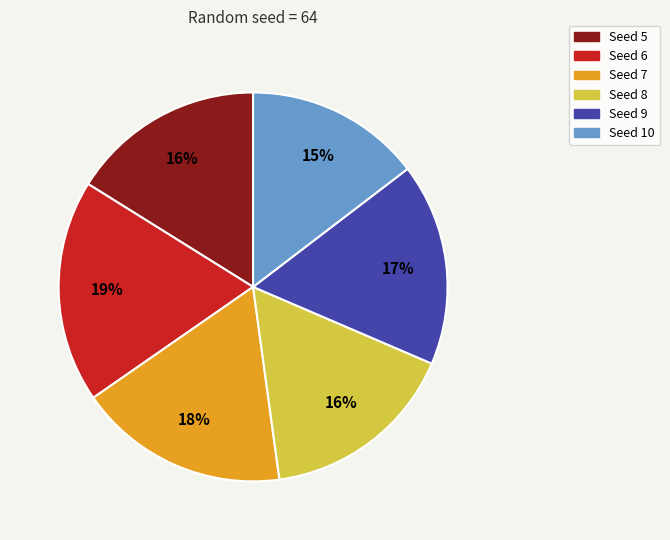

Does any single category account for the majority?

No